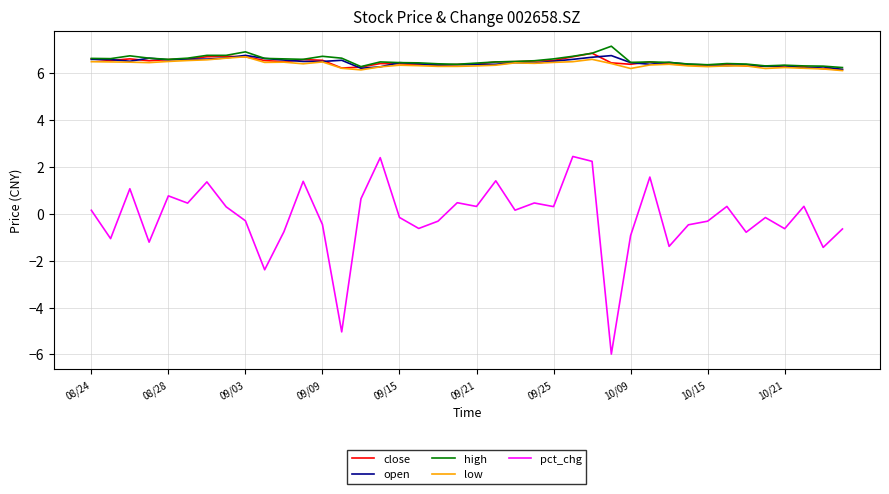

Which series has the widest spread of values?

pct_chg